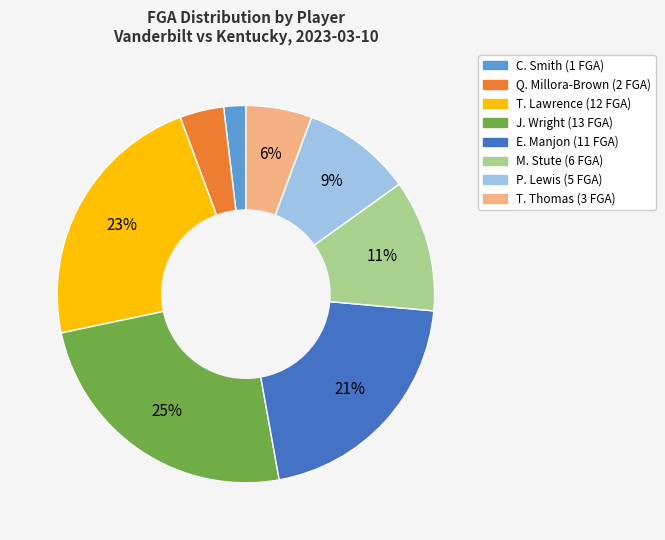

To the nearest percent, what is the difference between the largest and smallest slice percentages?

23%